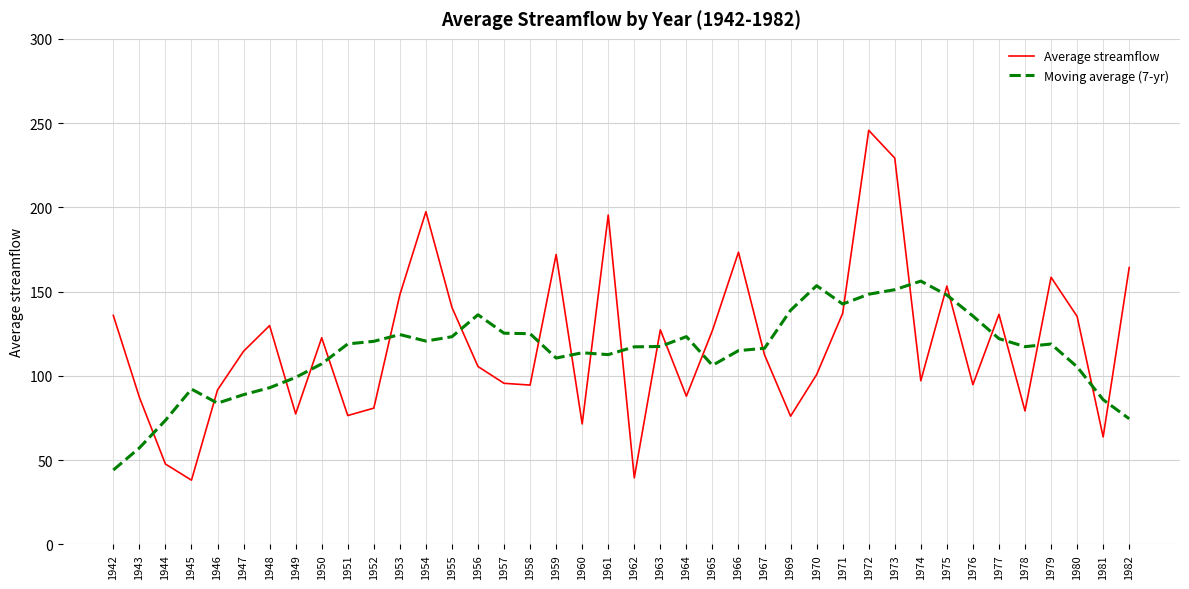

Between 1962 and 1980, which series saw the biggest shift?

Average streamflow